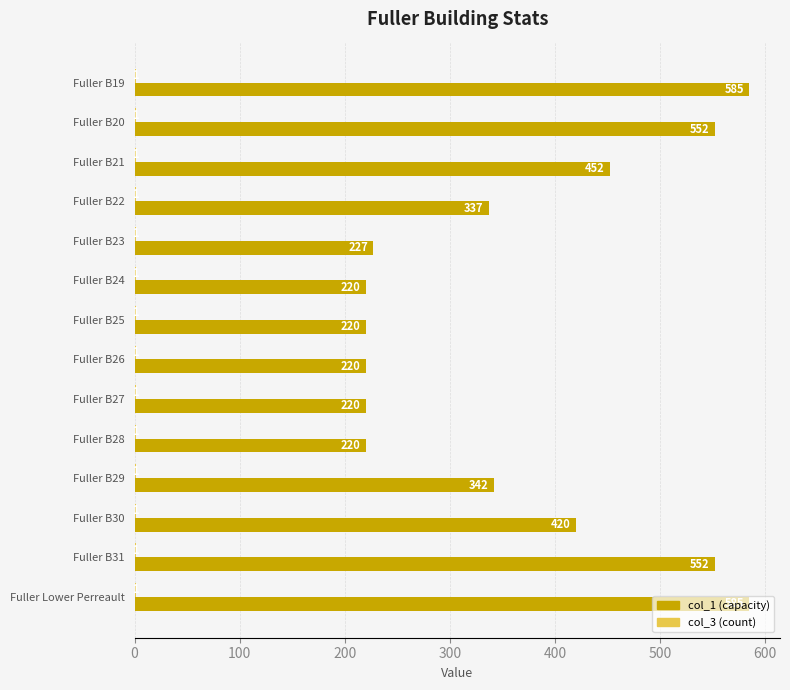

What is the sum of all col_1 (capacity) values?

5152